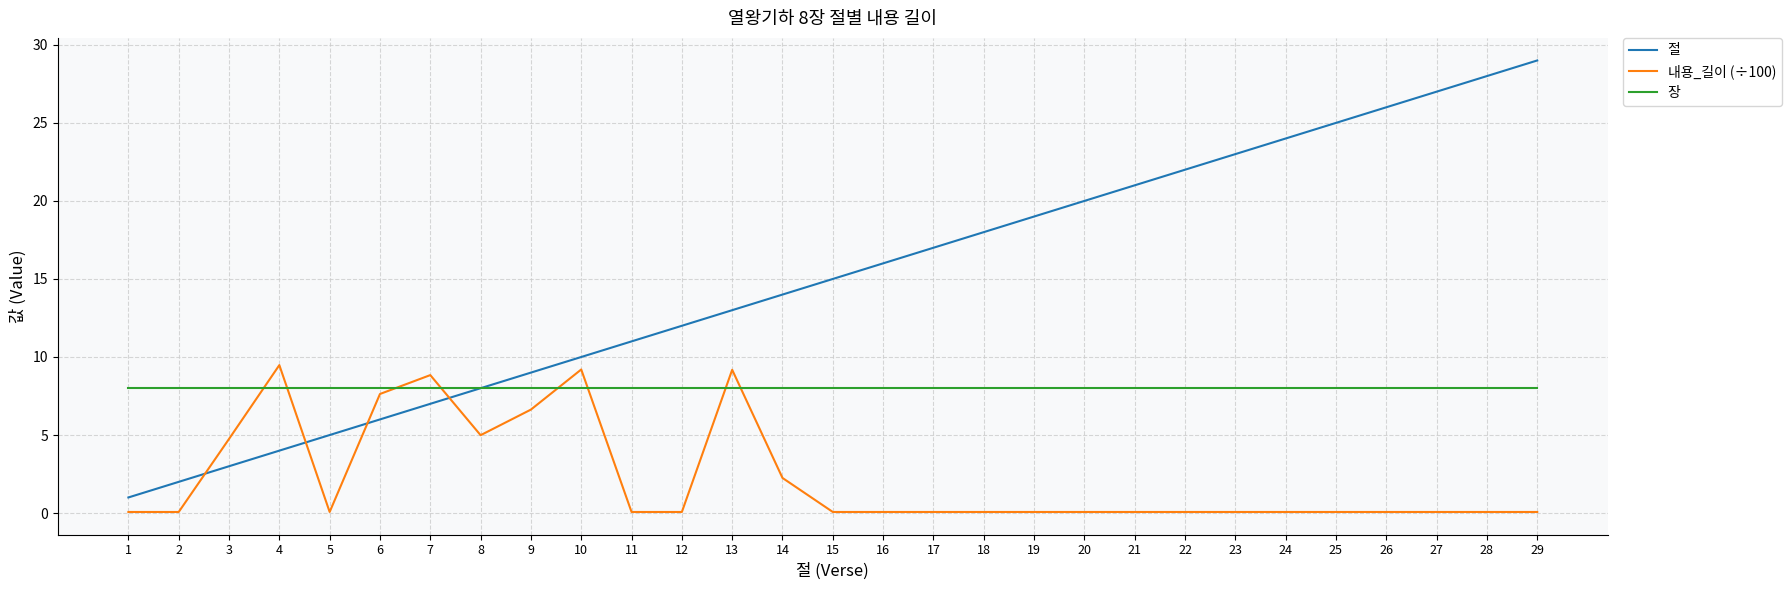

At how many categories does at least one series exceed 1?

29